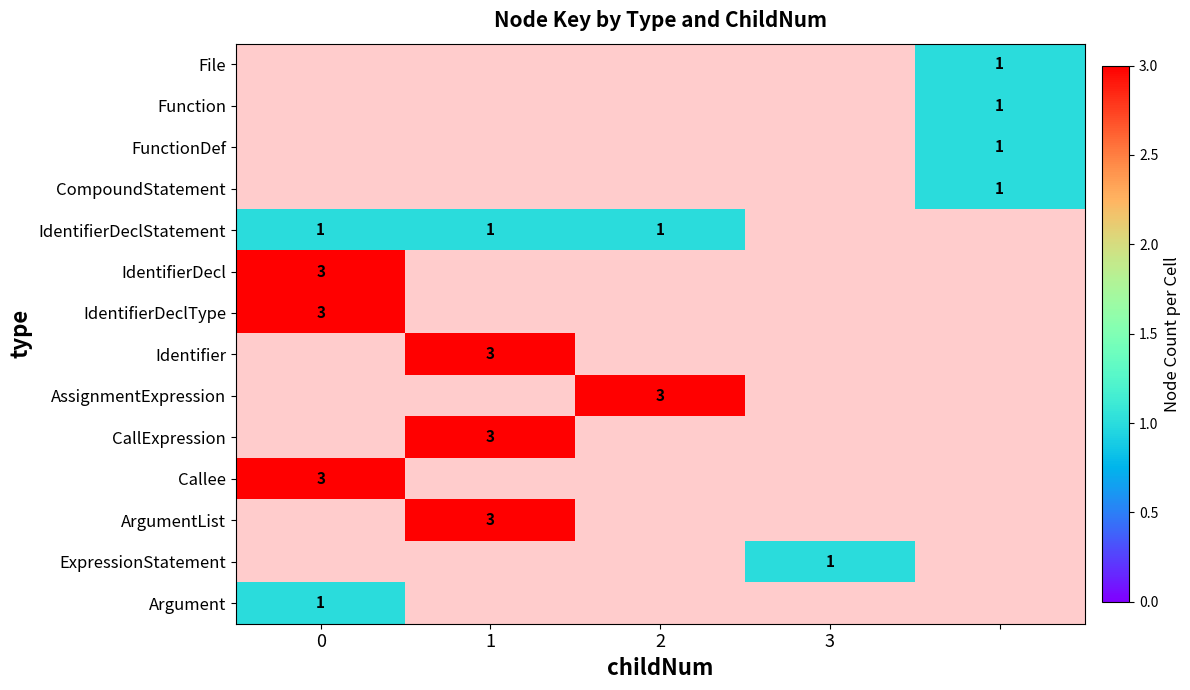

Between 3 and 4, which is larger?

4